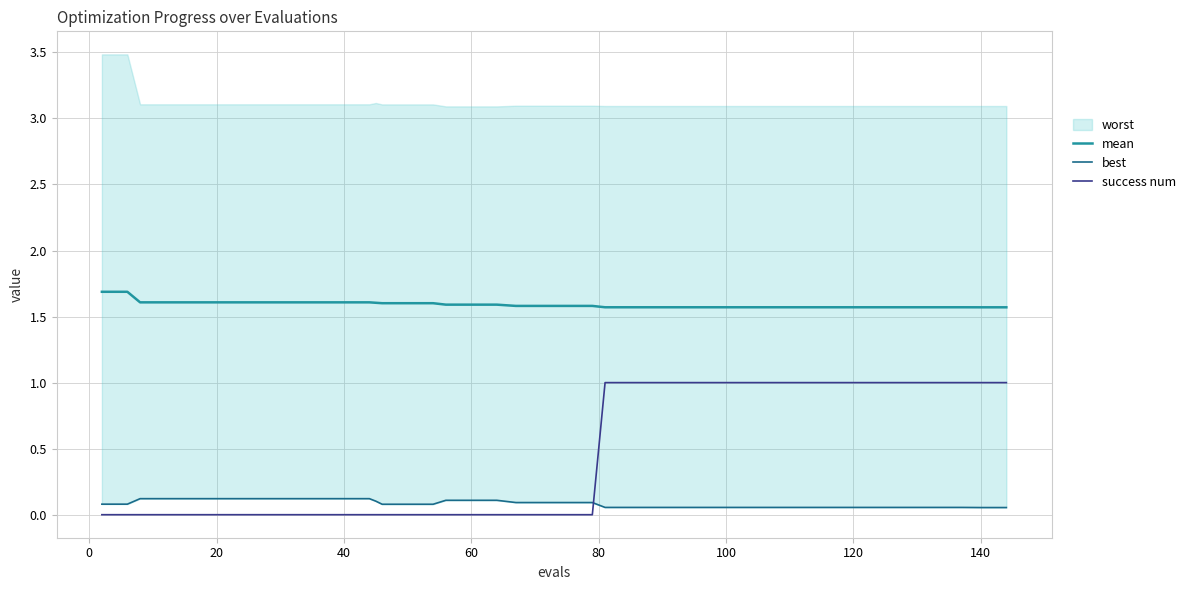

How many mean values are between 1 and 2?

40